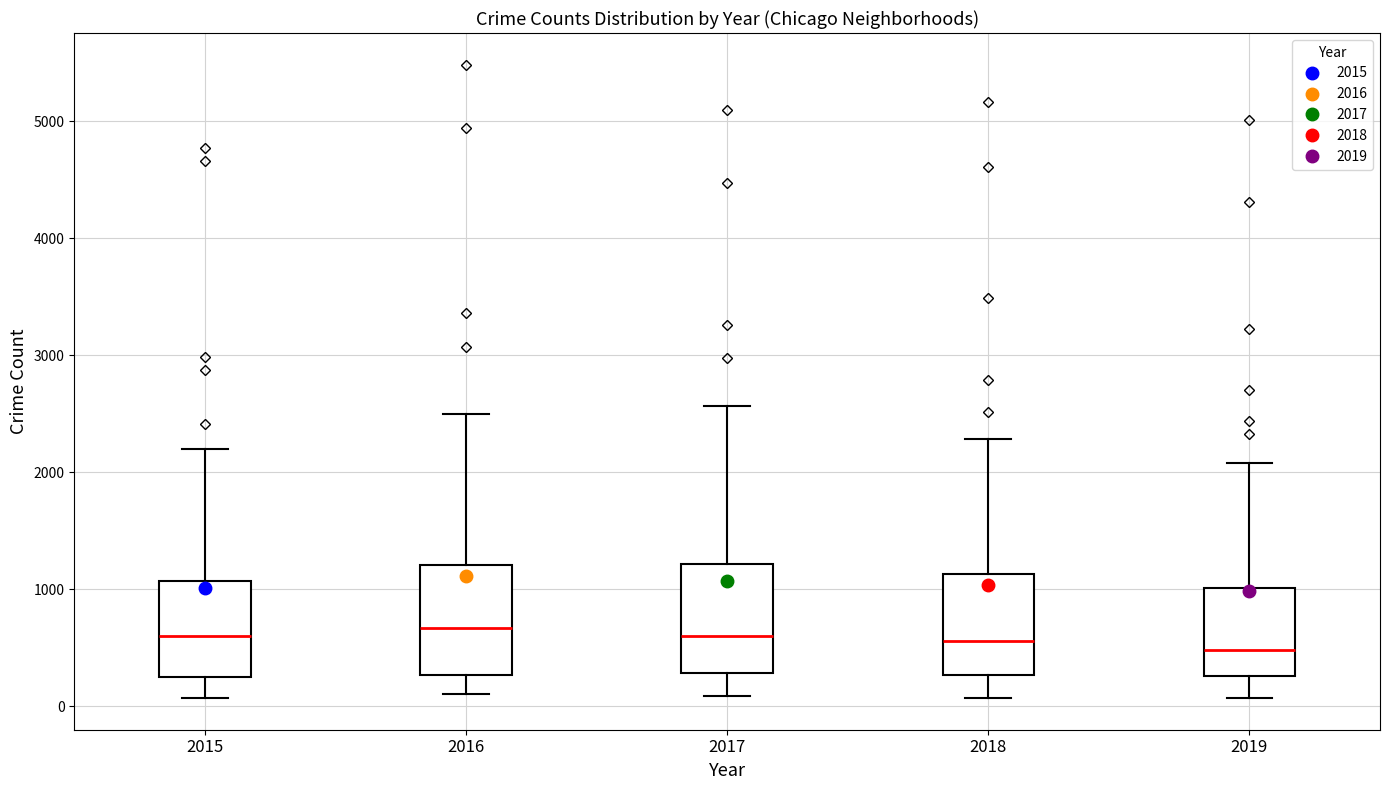

Reading left to right, transcribe this box plot: for each box, give where its median line is, the range the box spans, and where its two whiskers end, as read against the y-axis. The values are not printed on the chart, so give them approximately, as read against the axis.

2015: median 600, box 300 to 1100, whiskers 100 to 2200
2016: median 700, box 300 to 1200, whiskers 100 to 2500
2017: median 600, box 300 to 1200, whiskers 100 to 2600
2018: median 600, box 300 to 1100, whiskers 100 to 2300
2019: median 500, box 300 to 1000, whiskers 100 to 2100